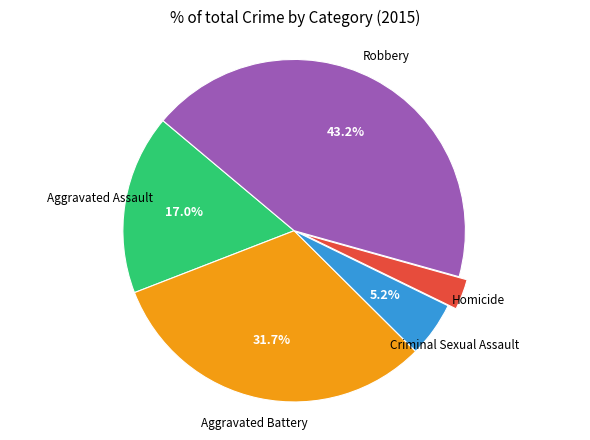

Is there a majority slice in this chart?

No